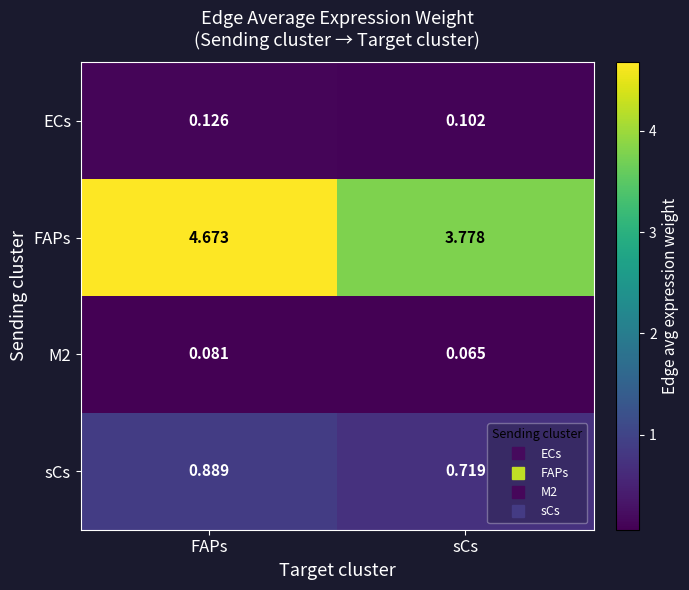

At which category is the sum across all series the highest?

FAPs